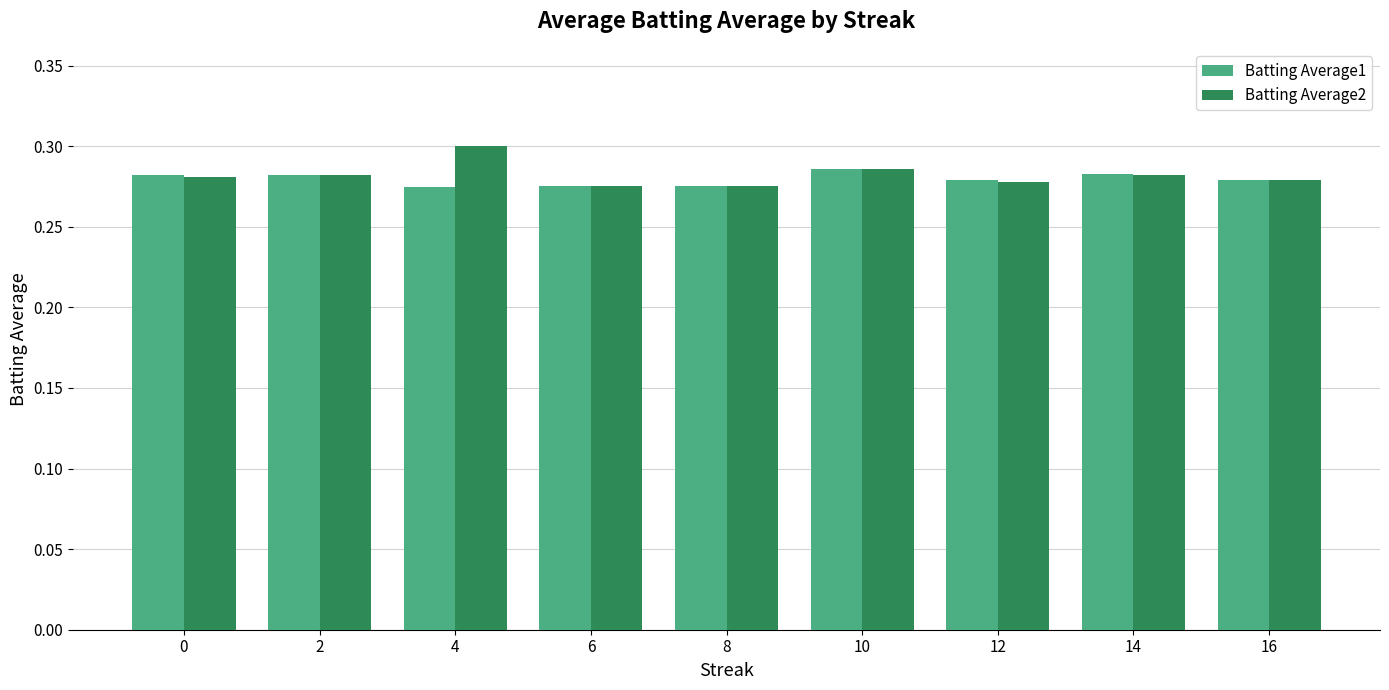

Count the Batting Average2 values in the range 0 to 1.

9